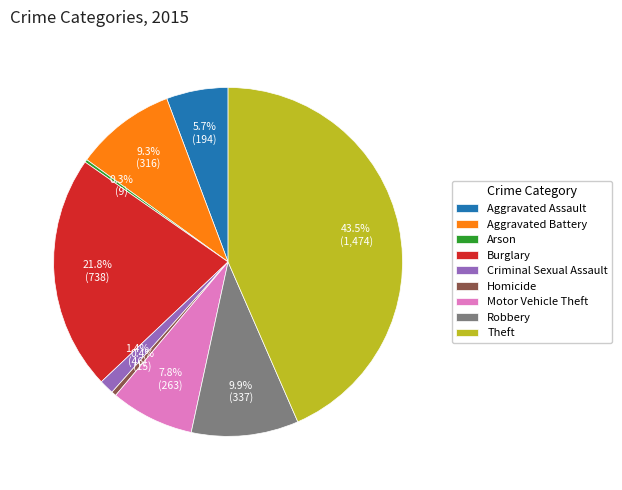

To the nearest percent, what percentage of the pie is Criminal Sexual Assault?

1%